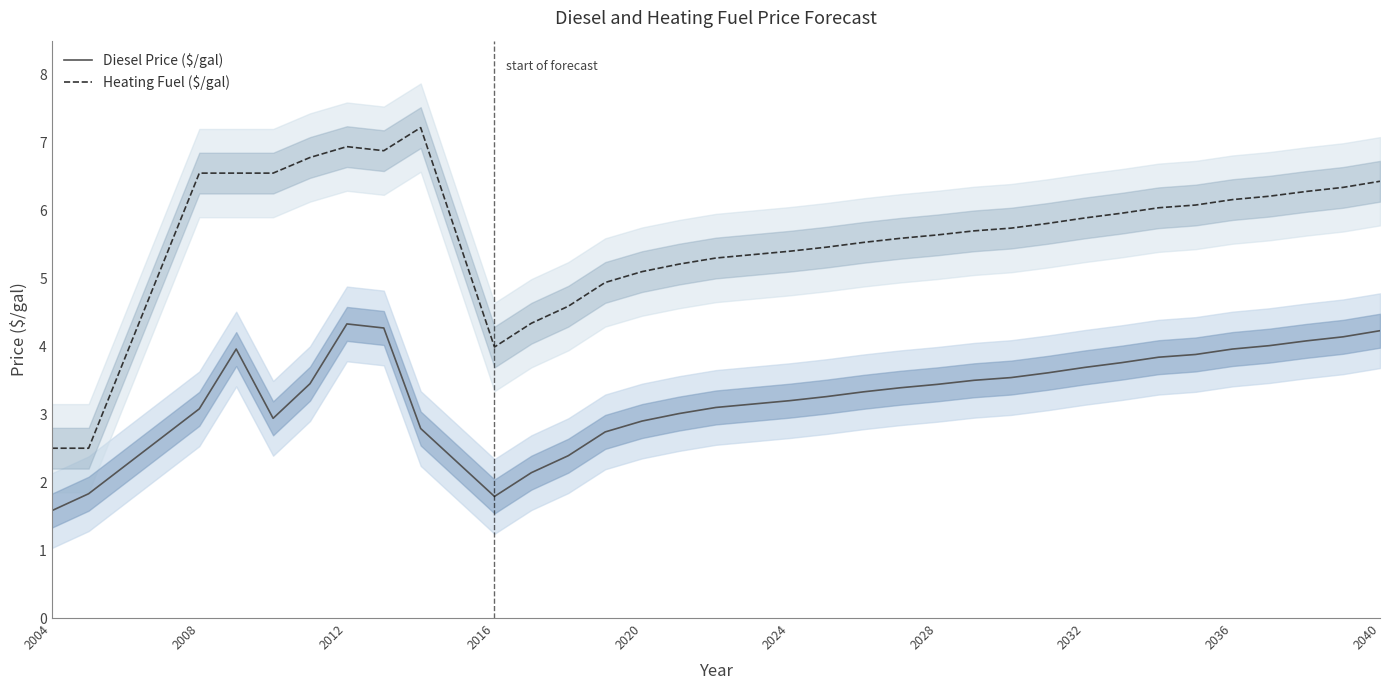

True or false: Diesel Price ($/gal) and Heating Fuel ($/gal) intersect in this chart.

False